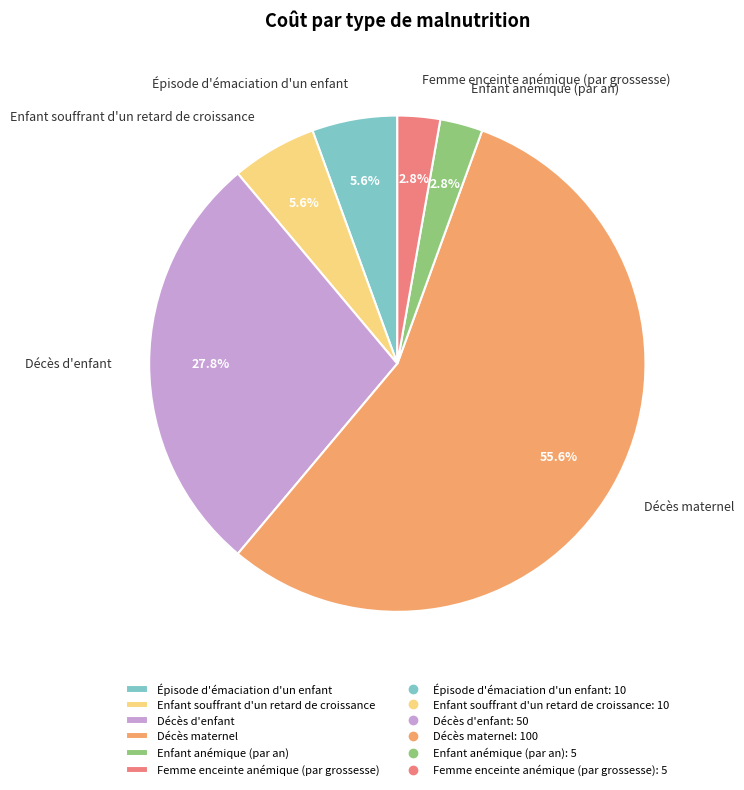

Does Enfant souffrant d'un retard de croissance represent more than half of the total?

No